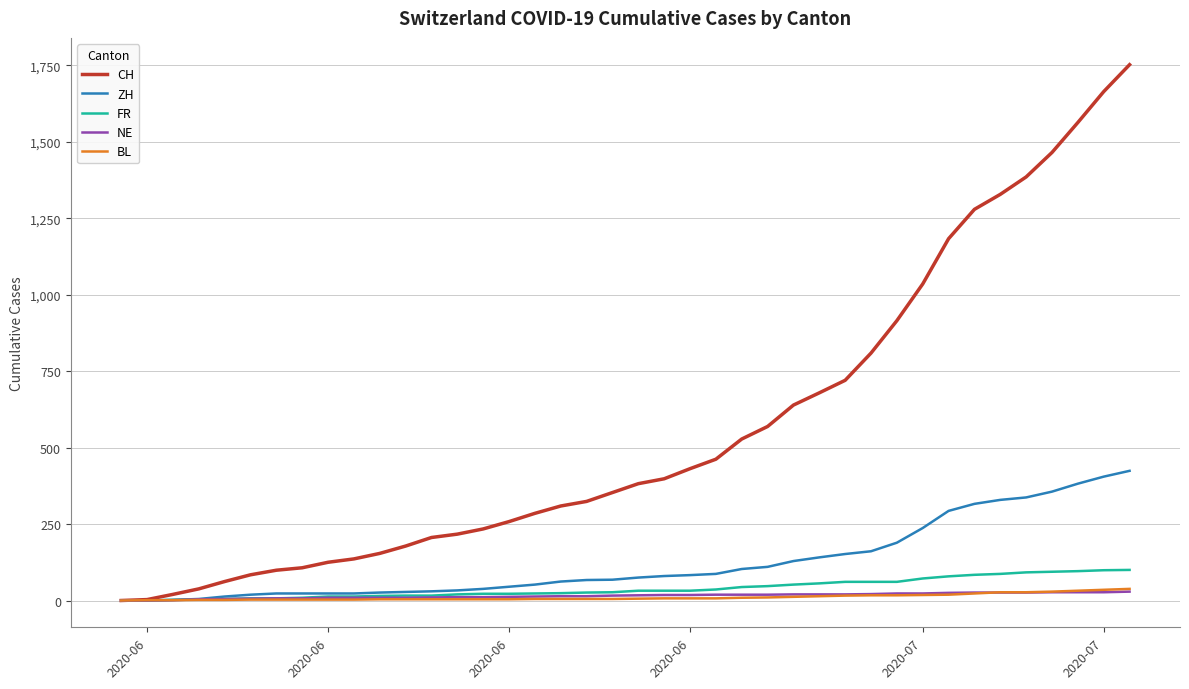

What are all the series names shown in the legend?

CH, ZH, FR, NE, BL